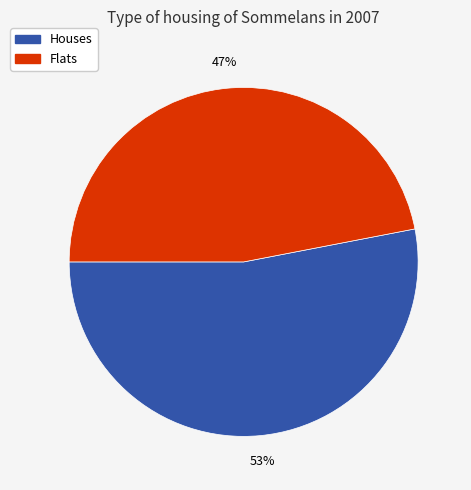

Is there a majority slice in this chart?

Yes